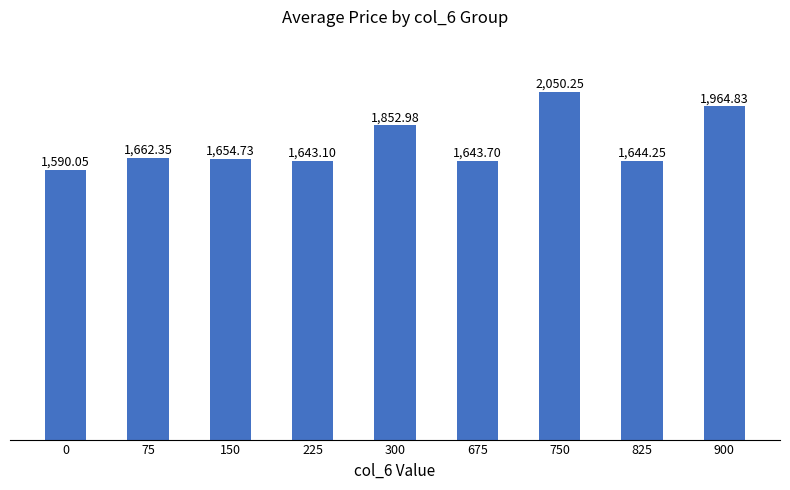

What is the difference between the maximum and minimum values?

460.2